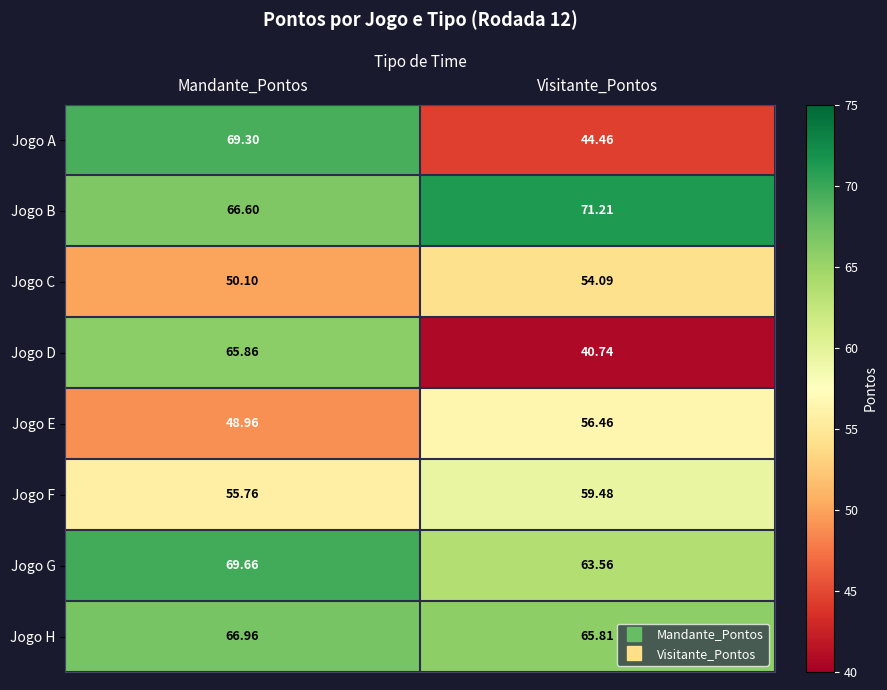

Where does the Jogo B series first go above 71?

Visitante_Pontos